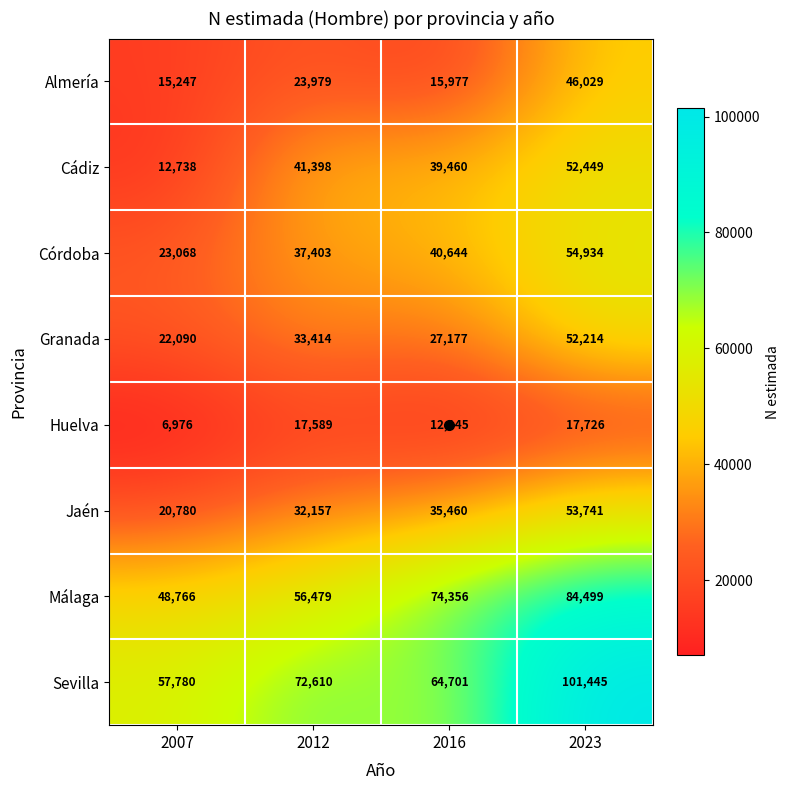

What is the approximate value of Jaén at 2023, to the nearest 100?

53700